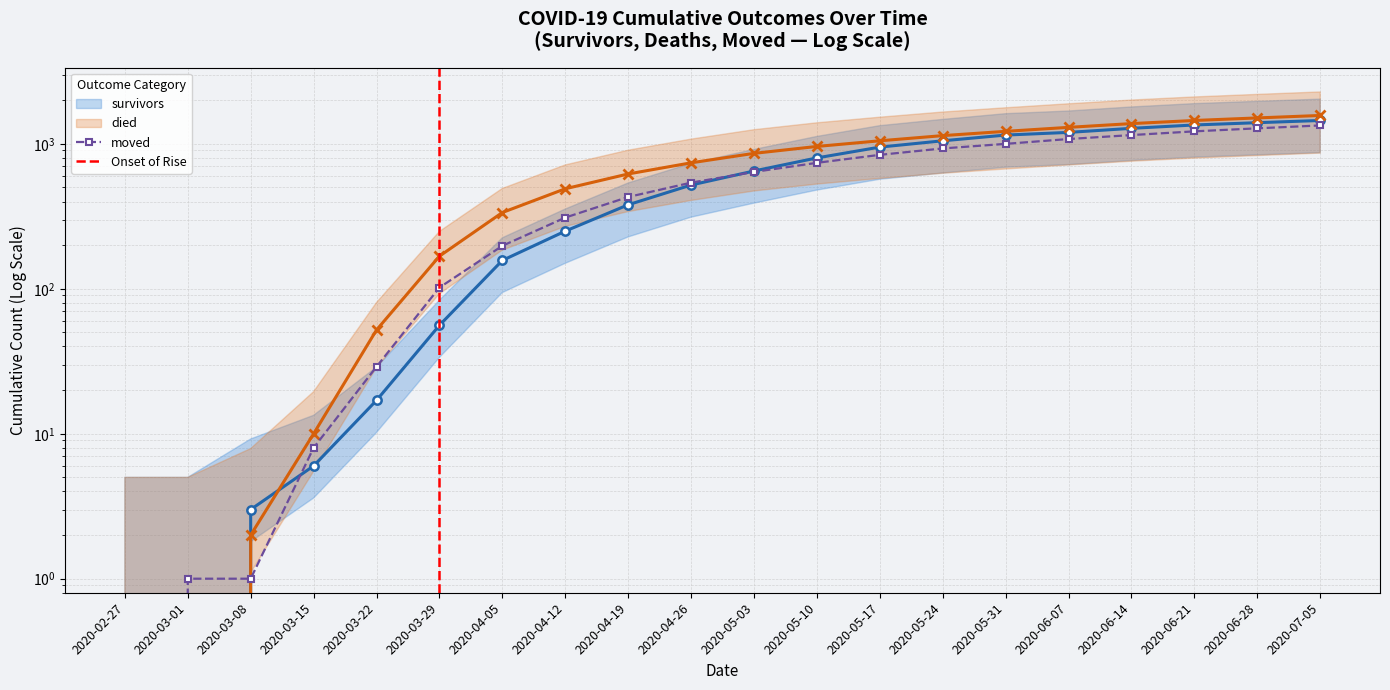

What is the label of the 13th point from the right?

2020-04-12